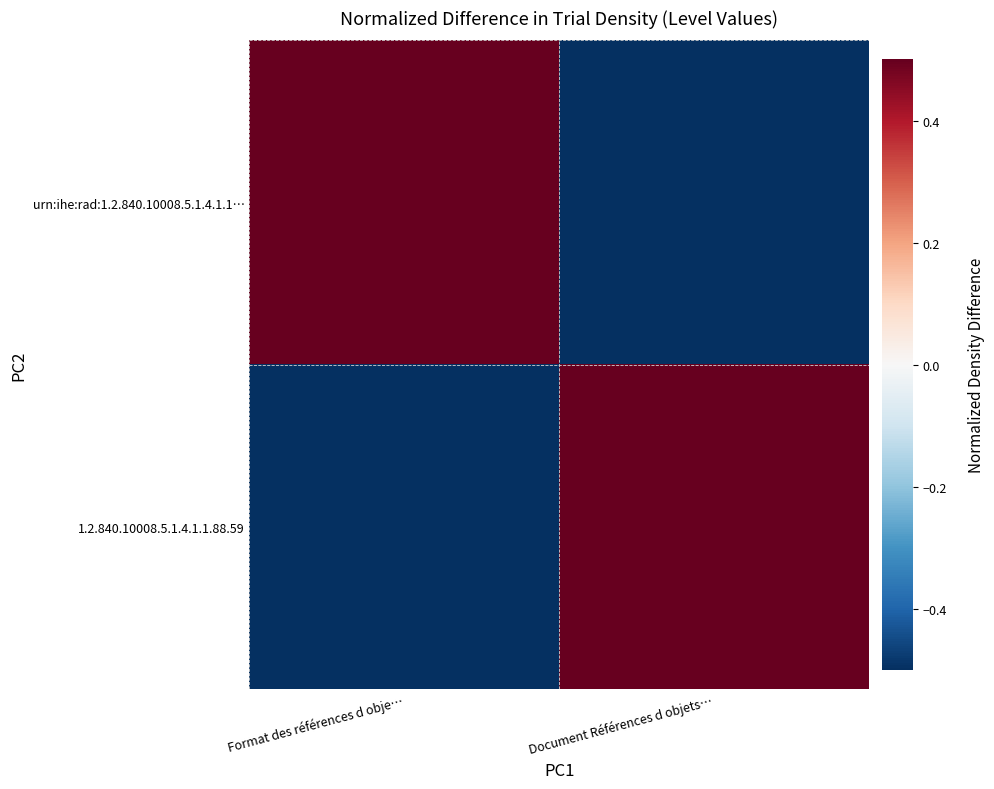

What is the smallest value displayed?

-0.5